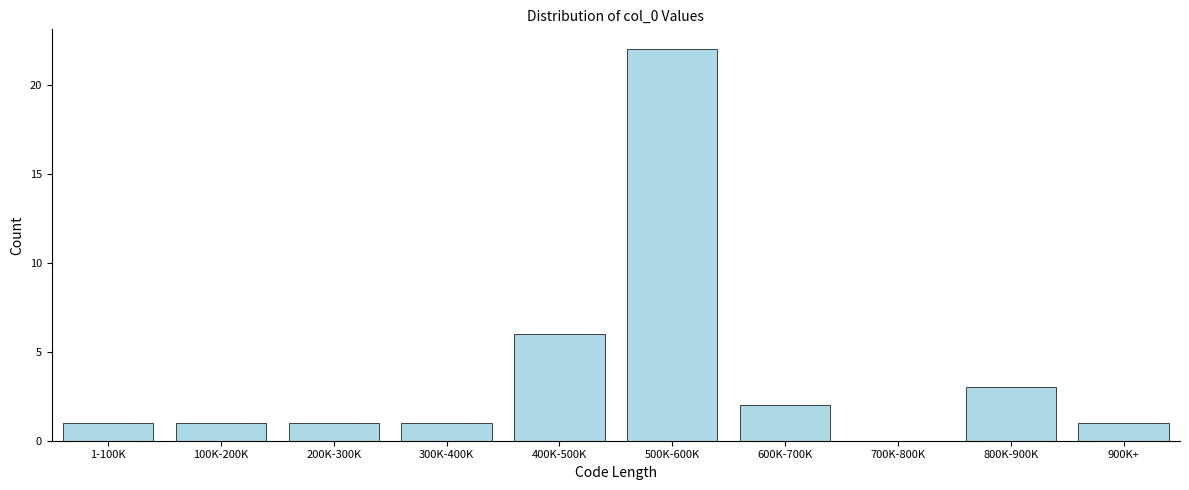

Reading left to right, extract all data points from this chart.

1-100K=1	100K-200K=1	200K-300K=1	300K-400K=1	400K-500K=6	500K-600K=22	600K-700K=2	700K-800K=0	800K-900K=3	900K+=1